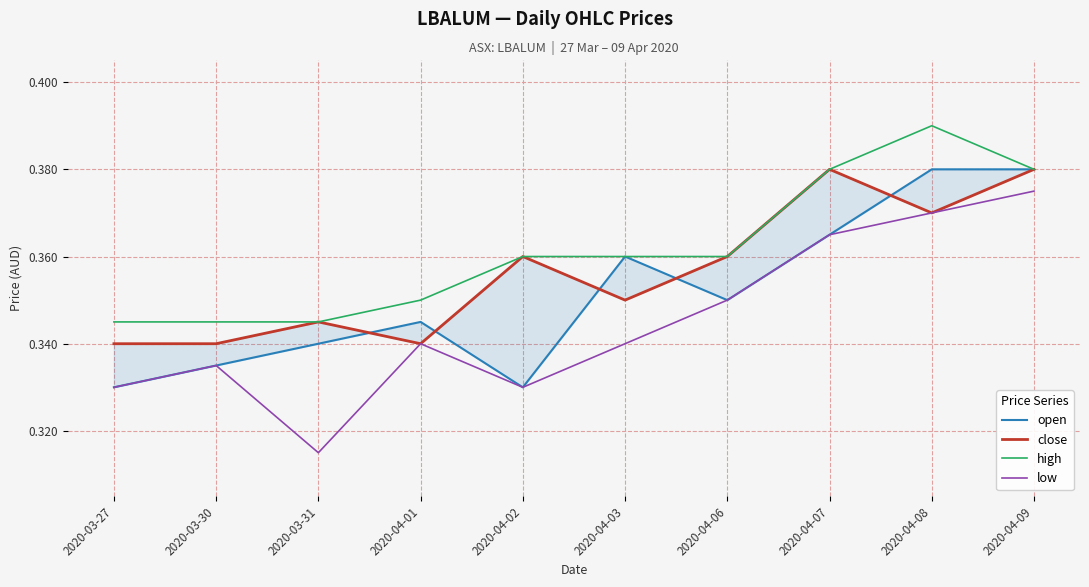

Where is the first local maximum for close?

2020-03-31